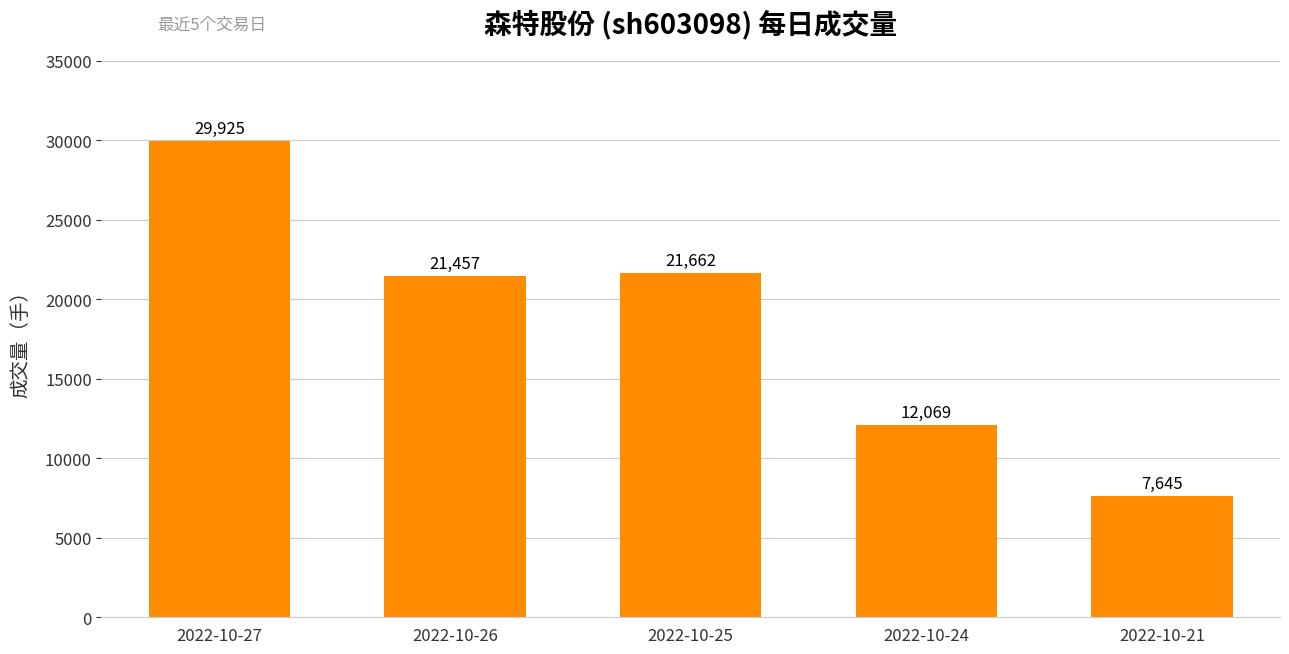

Where does the data first go above 21457?

2022-10-27